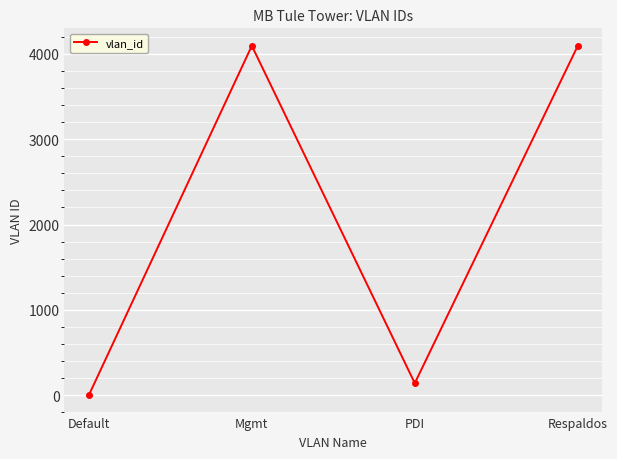

How many points are higher than both their immediate neighbors (excluding endpoints)?

1